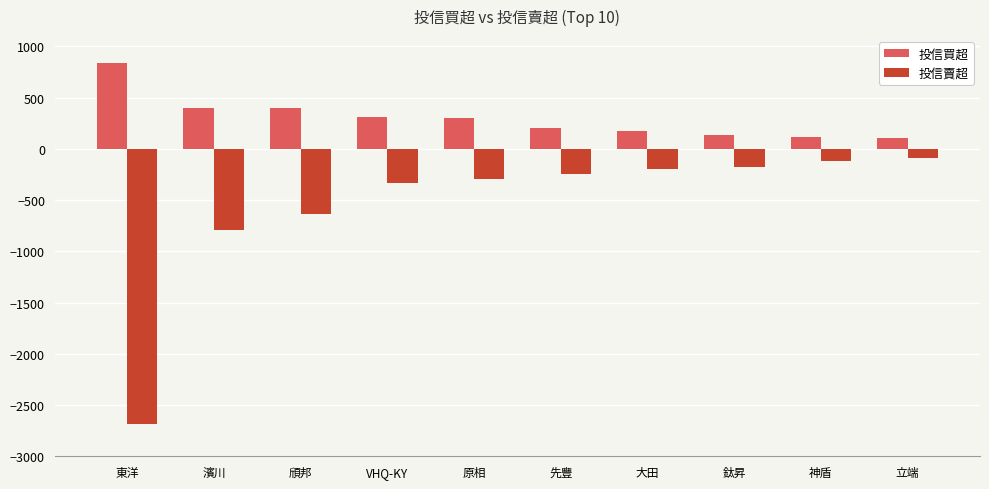

Read the 投信買超 value at 神盾, to the nearest 50.

100